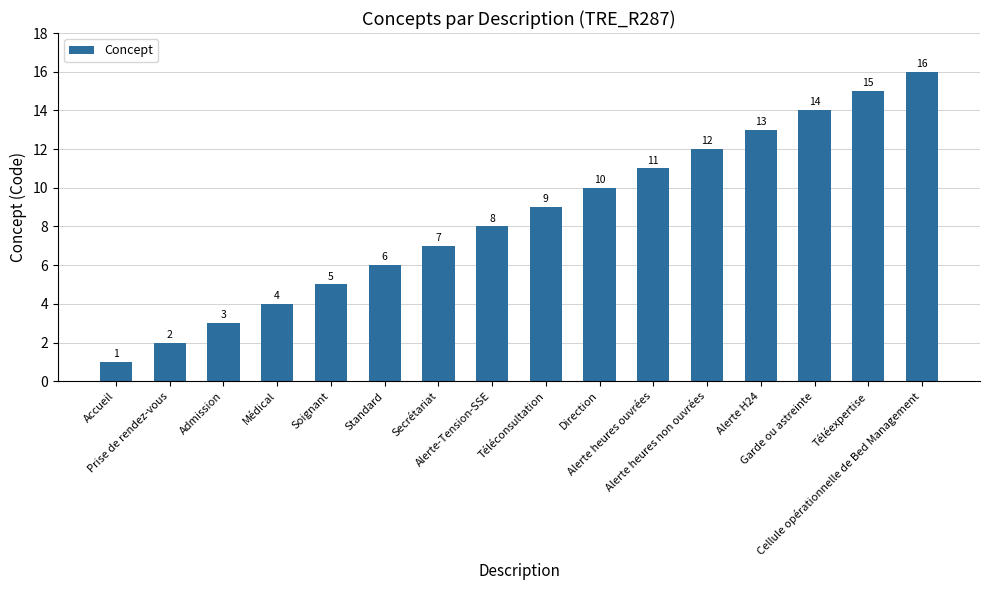

Is it true that the value at Standard is 3?

False